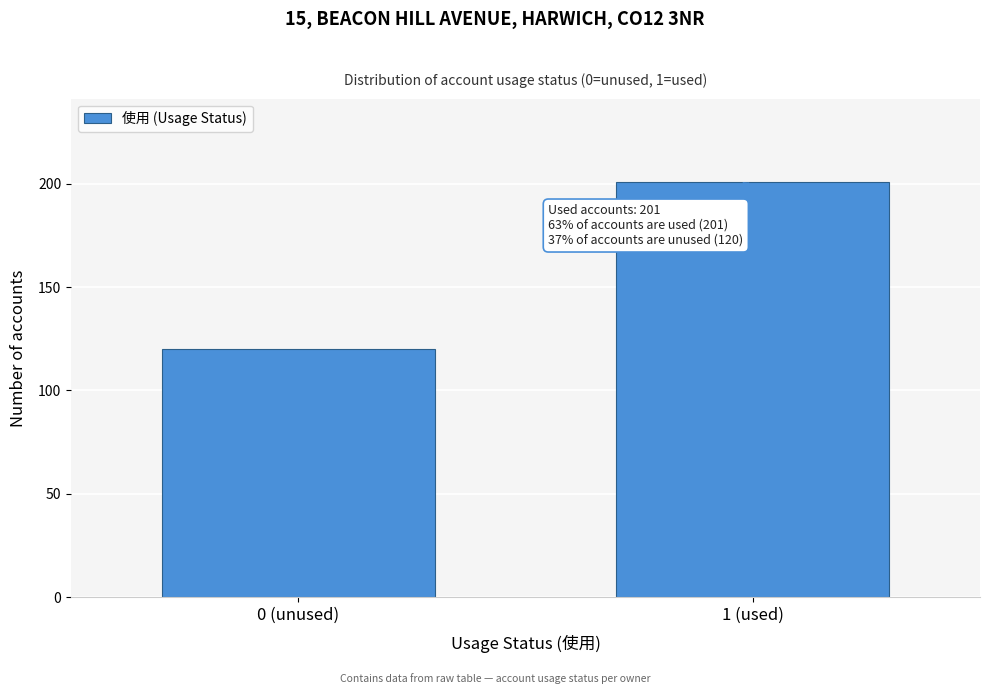

Reading left to right, extract all data points from this chart.

120	201